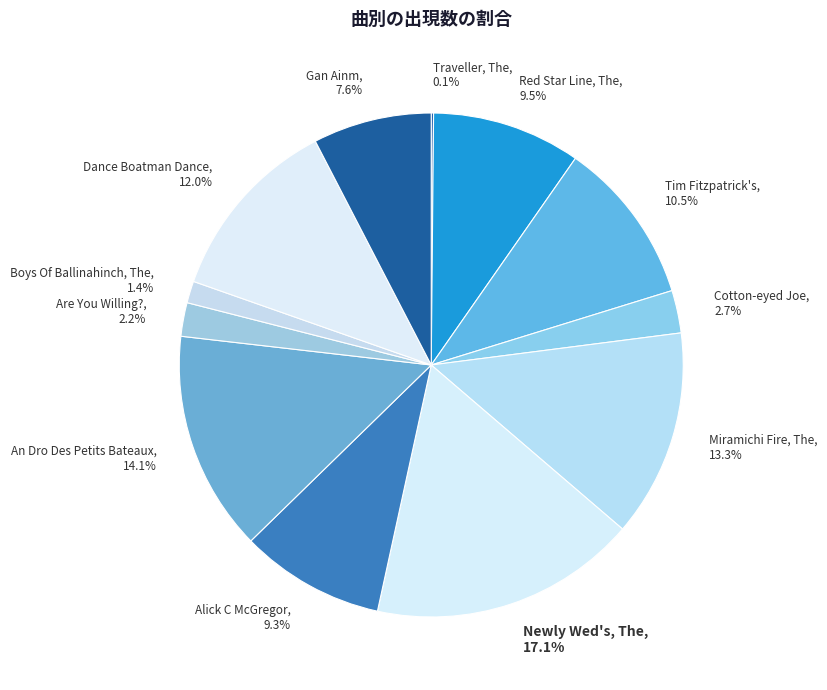

Between An Dro Des Petits Bateaux and Tim Fitzpatrick's, which is larger?

An Dro Des Petits Bateaux